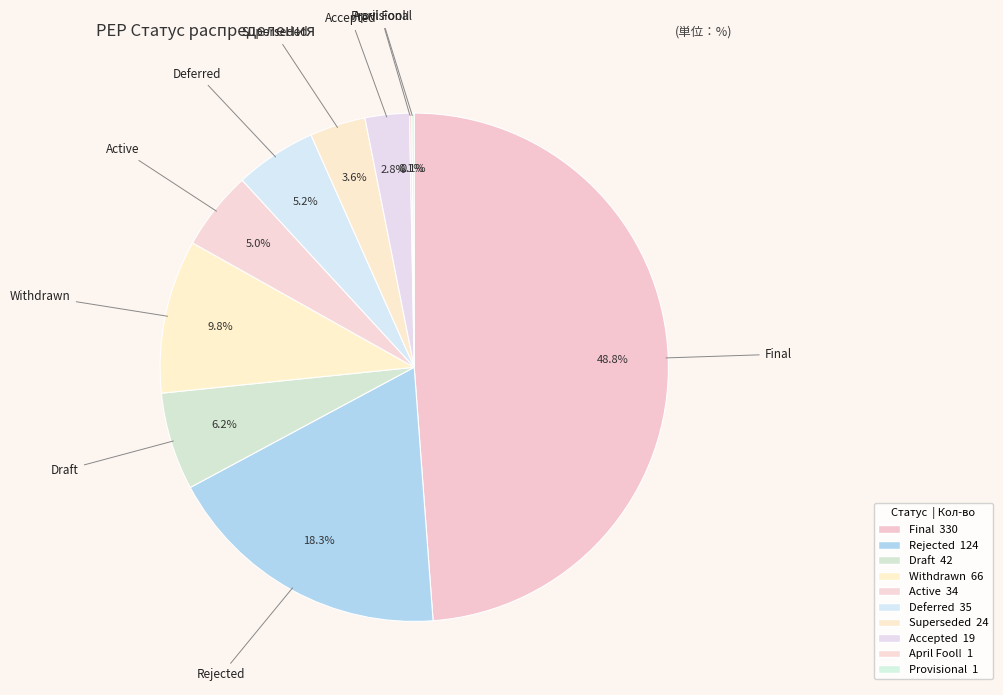

What percentage is the Active slice, to the nearest percent?

5%